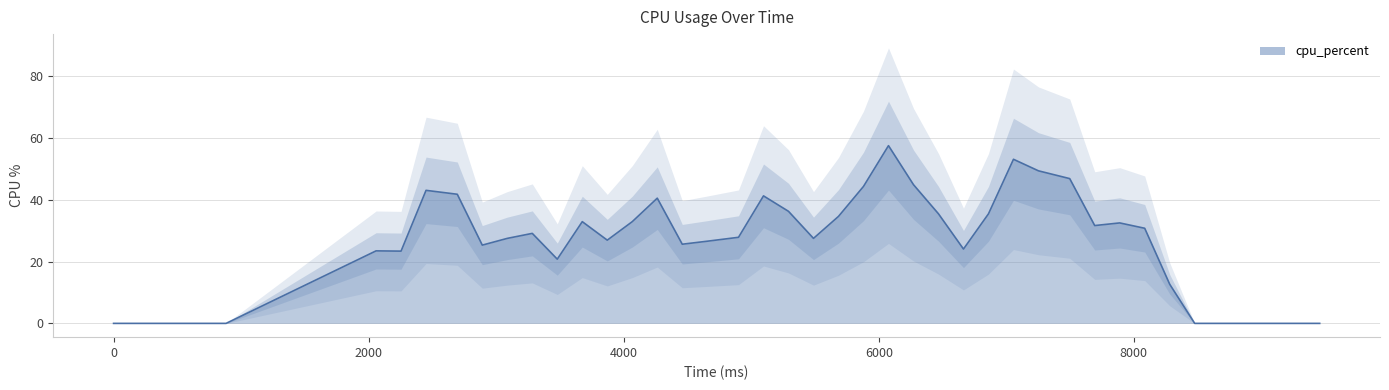

Rank the categories by value from highest to lowest.

6076, 7056, 7252, 7497, 6272, 5880, 2450, 2695, 5096, 4263, 5292, 6468, 6860, 5684, 3675, 4067, 7889, 7693, 8085, 3283, 4900, 3087, 5488, 3871, 4655, 4459, 2891, 6664, 2058, 2254, 3479, 8281, 0, 882, 8477, 8673, 8869, 9065, 9261, 9457